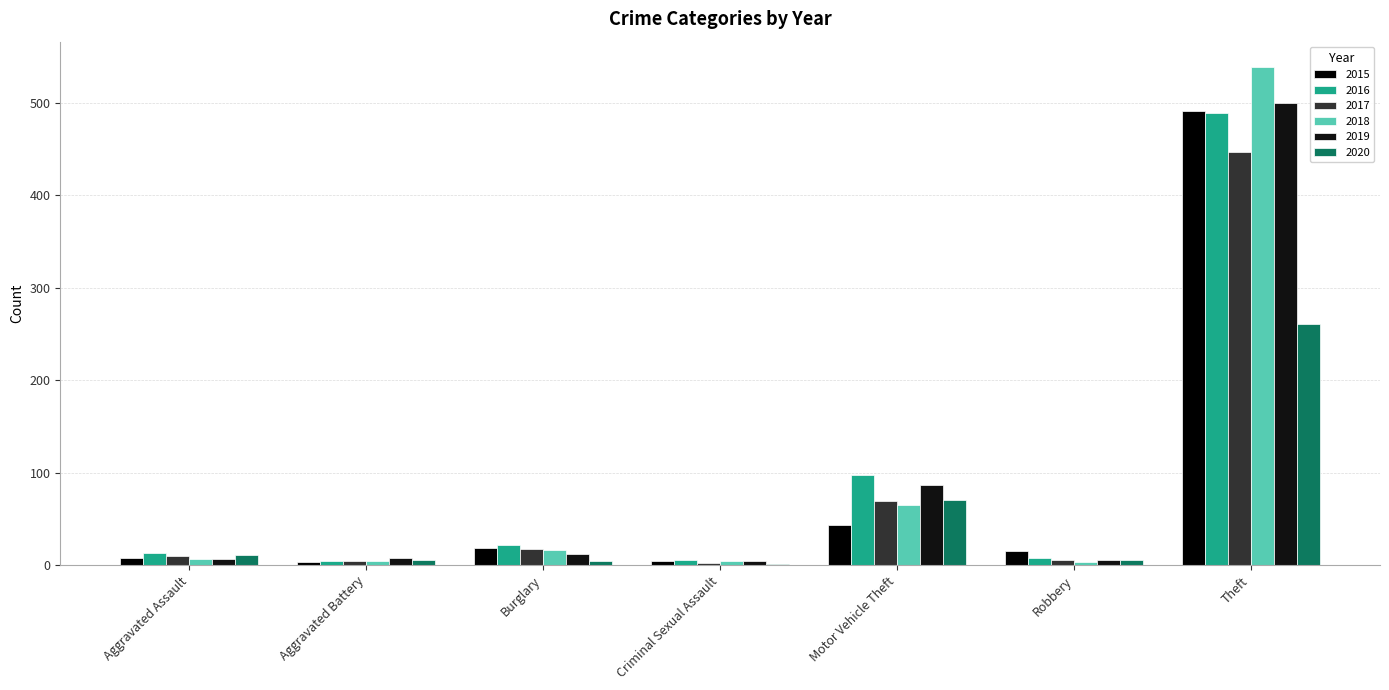

How many series are shown in this chart?

6